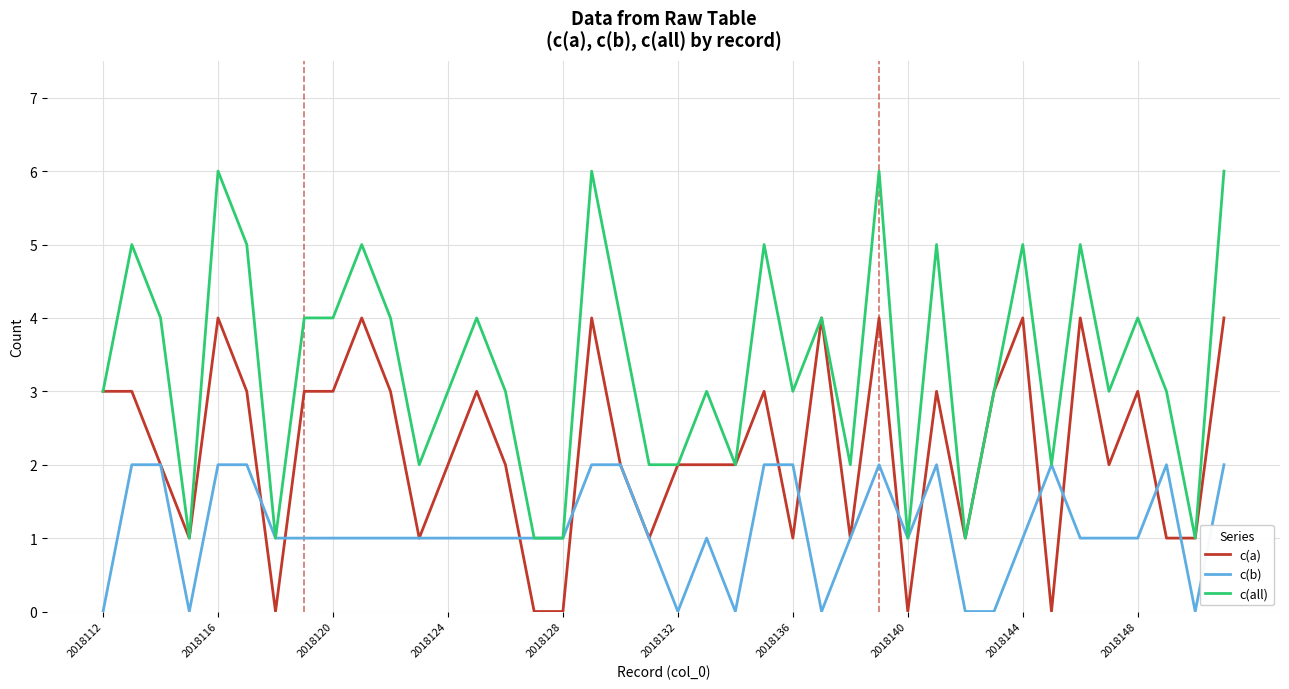

What are all the series names shown in the legend?

c(a), c(b), c(all)